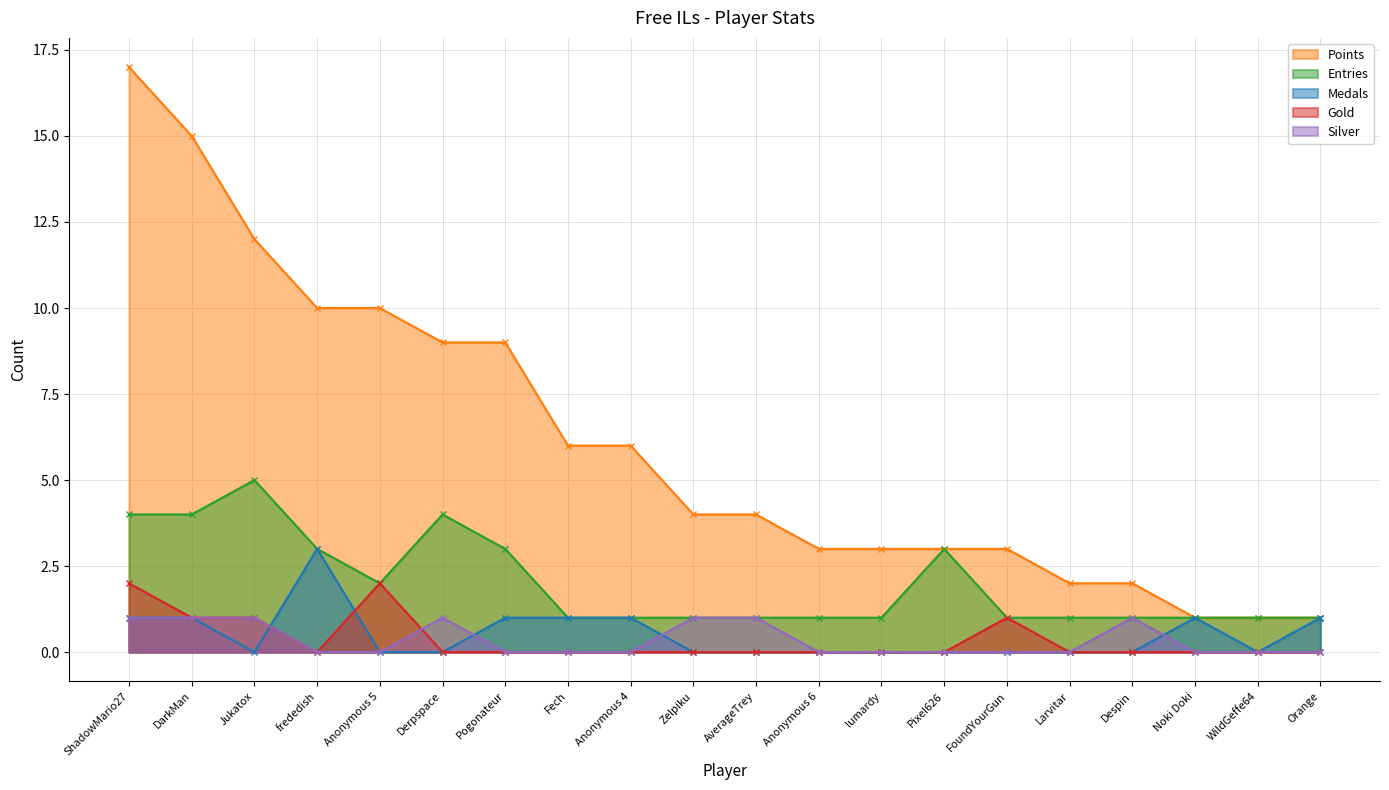

At which category does the chart reach its peak across all series?

ShadowMario27